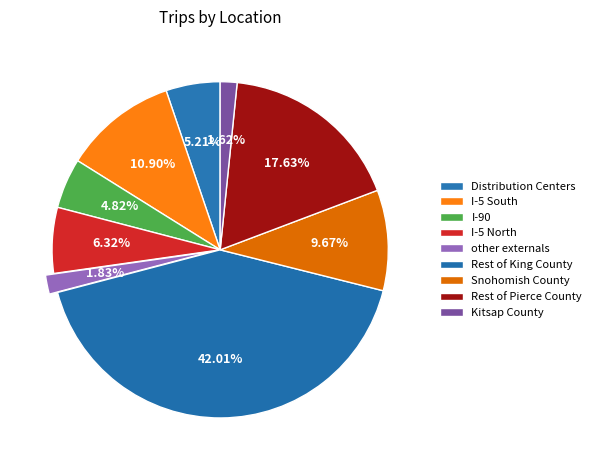

Is it true that I-90 is 5% of the pie?

True